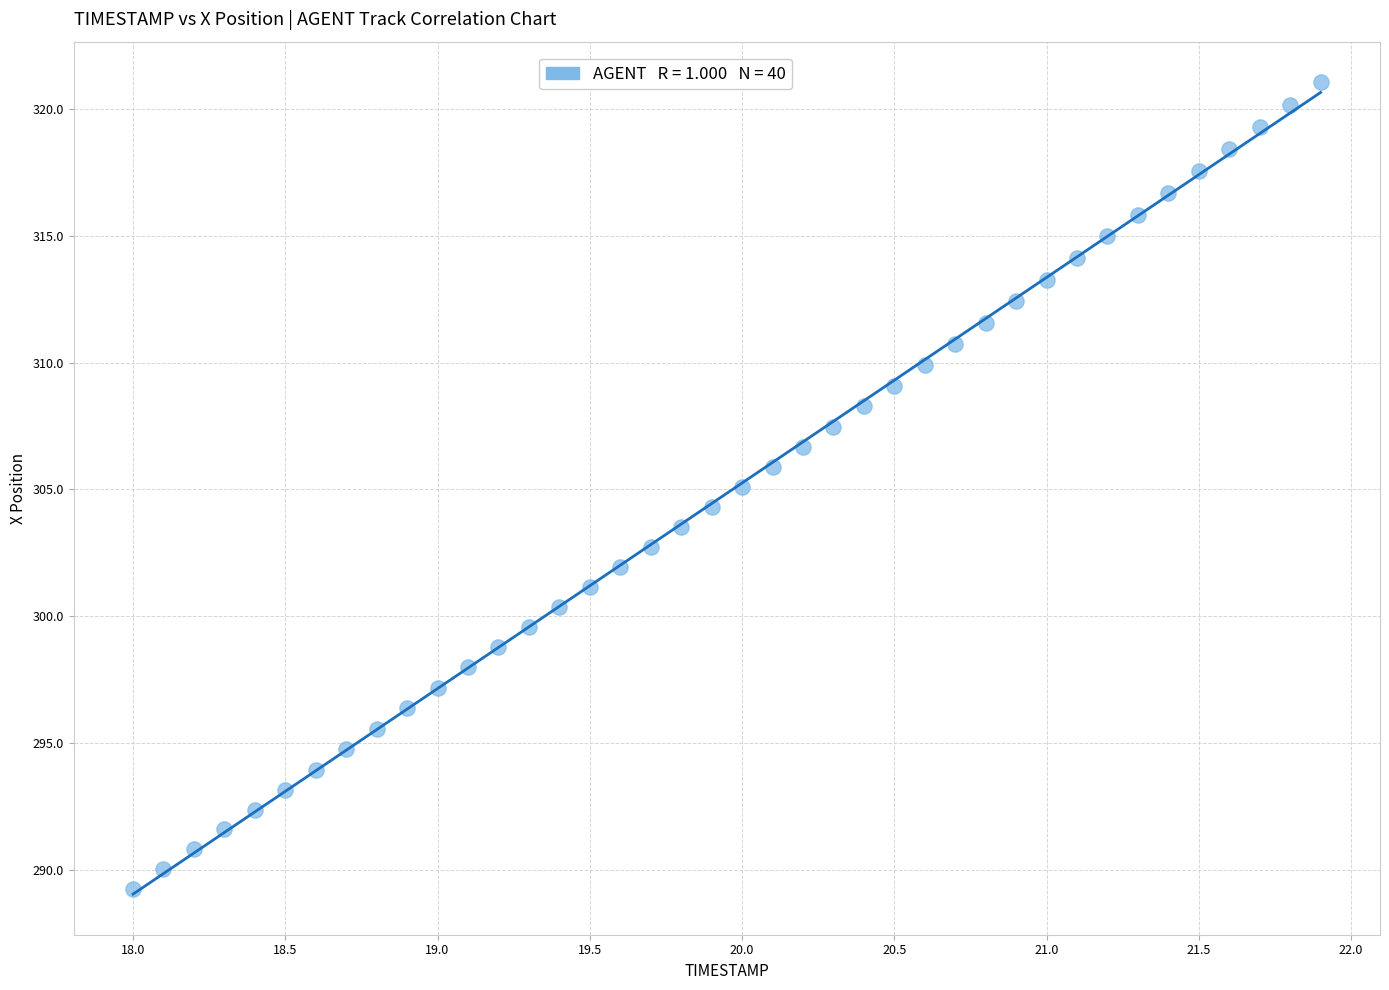

What is the range of X values (max minus min)?

3.9